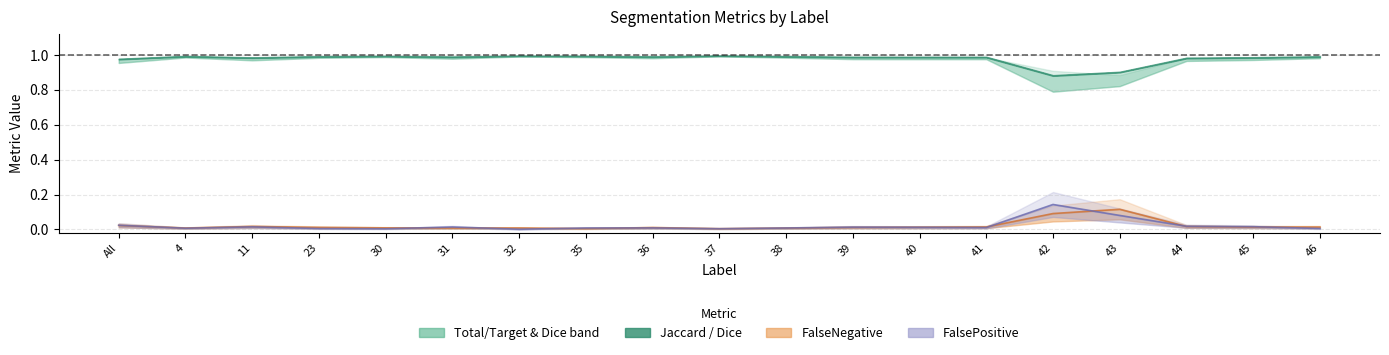

What is the average value of the Total/Target series?

1.0